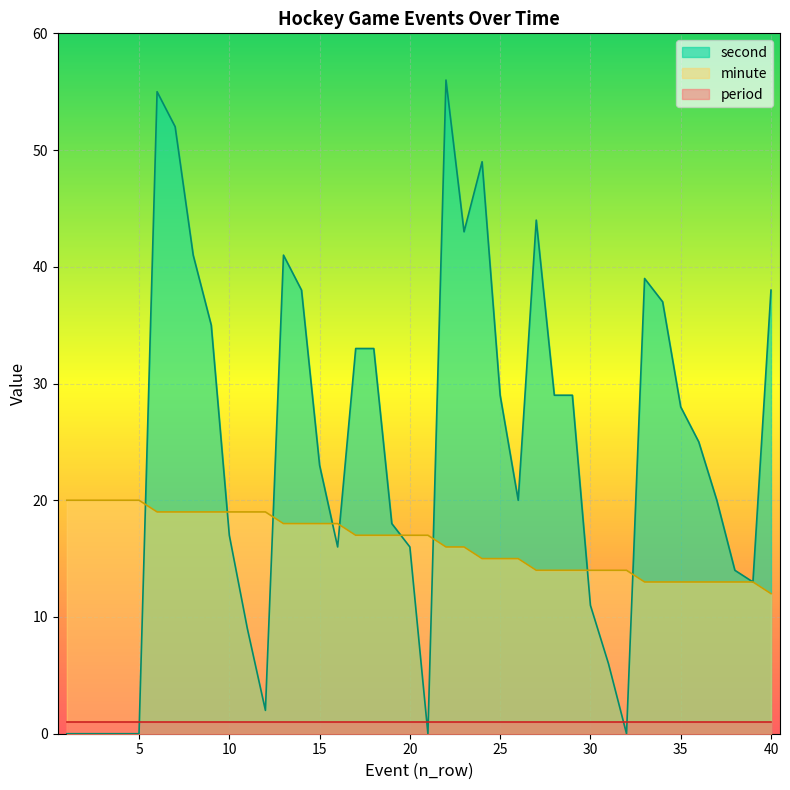

Which has a higher value, 29 or 16?

16